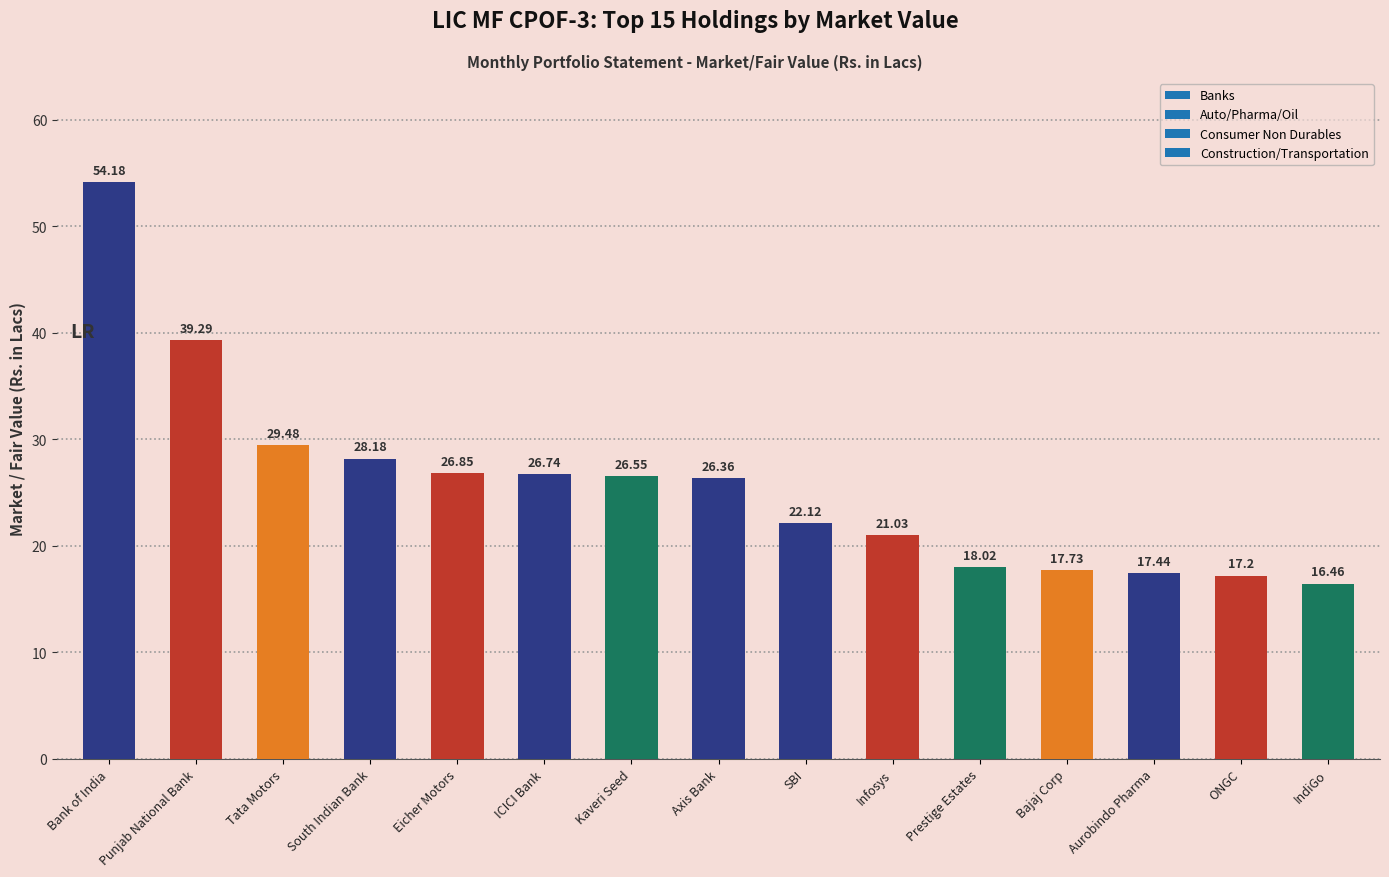

What is the difference between the second highest and second lowest values?

22.1